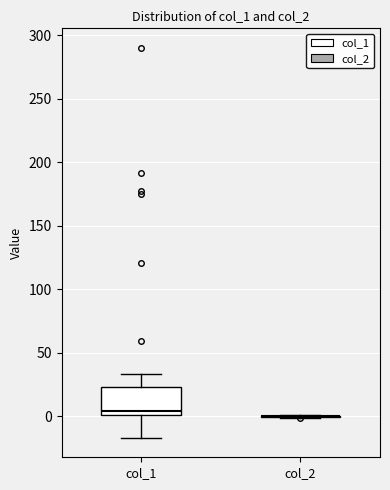

Reading left to right, read every box against the y-axis: the position of its median line, the range the box covers, and the ends of its whiskers. The values are not printed on the chart, so give them approximately, as read against the axis.

col_1: median 5, box 0 to 25, whiskers -15 to 35
col_2: box collapsed to a line at 0, whiskers 0 to 0